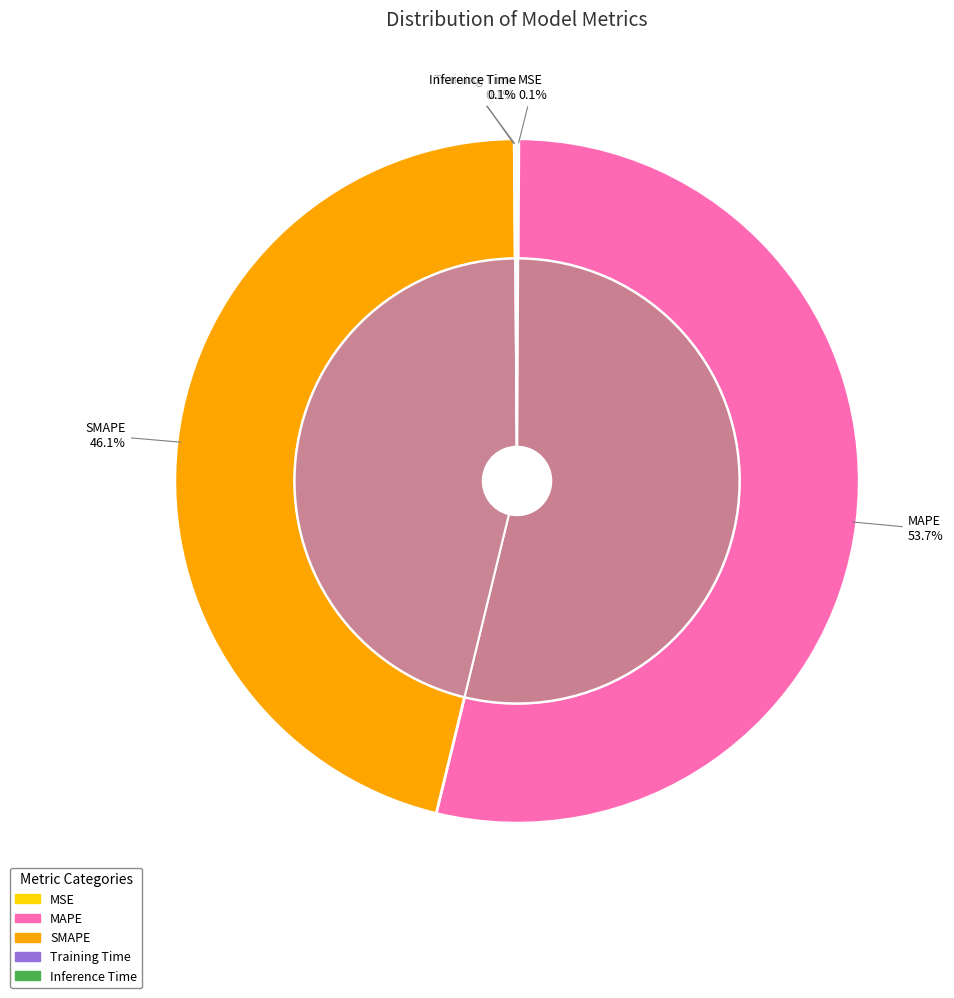

To the nearest percent, what is the average slice percentage?

20%